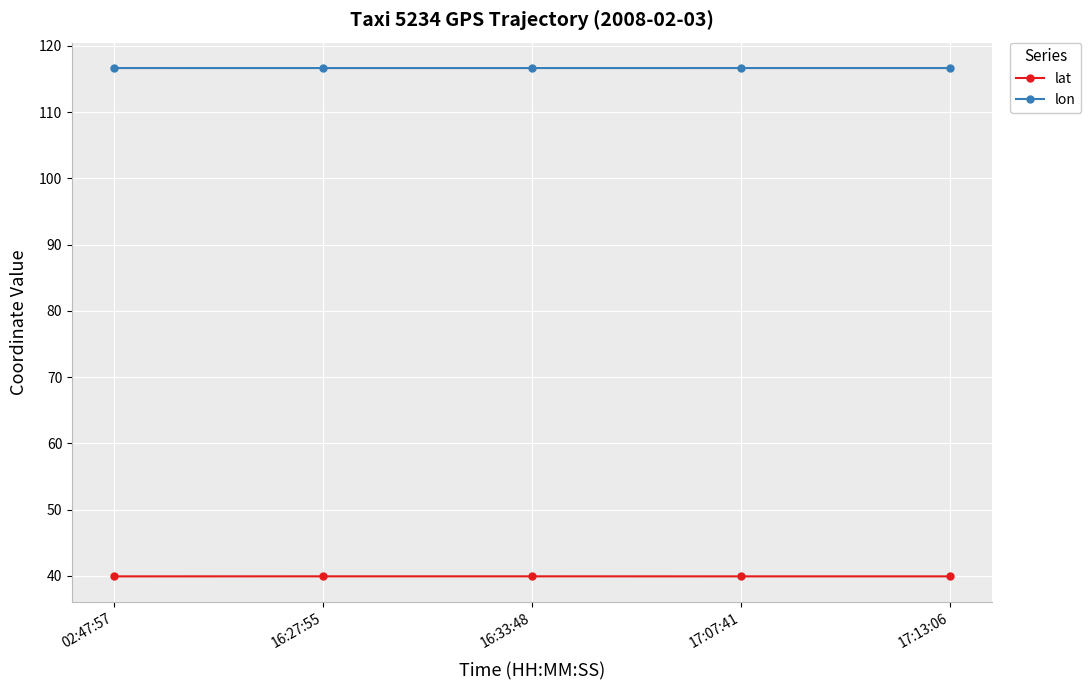

At 16:27:55, list the series in order from smallest to largest.

lat, lon